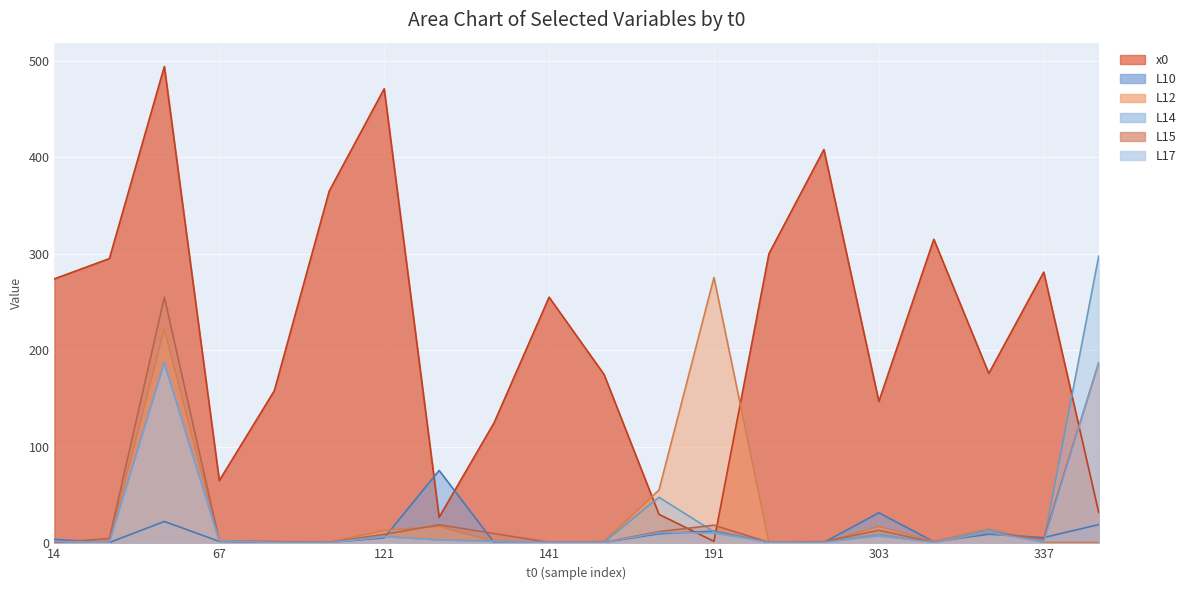

Reading left to right, extract all data points from this chart.

x0: 14=274.0	42=295.0	63=494.0	67=65.0	81=158.0	109=365.0	121=471.0	134=27.0	139=125.0	141=255.0	156=175.0	174=30.0	191=2.0	270=300.0	291=408.0	303=147.0	314=315.0	328=176.0	337=281.0	368=32.0
L10: 14=4.0	42=0.8	63=22.6	67=2.0	81=1.0	109=1.0	121=5.7	134=75.5	139=0.7	141=1.0	156=1.0	174=9.9	191=12.6	270=1.0	291=1.0	303=31.6	314=1.7	328=9.4	337=6.0	368=19.4
L12: 14=1.0	42=1.8	63=222.0	67=2.9	81=1.5	109=1.0	121=13.3	134=17.6	139=1.9	141=1.0	156=1.9	174=55.3	191=275.4	270=1.0	291=1.0	303=17.5	314=2.0	328=14.9	337=1.0	368=1.0
L14: 14=1.8	42=1.0	63=187.0	67=2.6	81=1.0	109=0.8	121=6.9	134=3.4	139=2.4	141=1.0	156=1.0	174=47.7	191=11.9	270=1.0	291=1.0	303=9.1	314=1.0	328=13.8	337=1.4	368=297.5
L15: 14=1.0	42=4.9	63=255.0	67=2.3	81=1.8	109=1.0	121=9.3	134=19.2	139=10.1	141=1.0	156=1.0	174=12.1	191=18.8	270=1.0	291=1.8	303=13.5	314=1.0	328=11.2	337=4.5	368=187.0
L17: 14=1.8	42=1.0	63=187.0	67=2.6	81=1.0	109=0.8	121=6.9	134=3.5	139=1.7	141=1.0	156=1.0	174=11.2	191=10.5	270=1.0	291=1.0	303=7.4	314=1.0	328=11.5	337=1.0	368=187.0